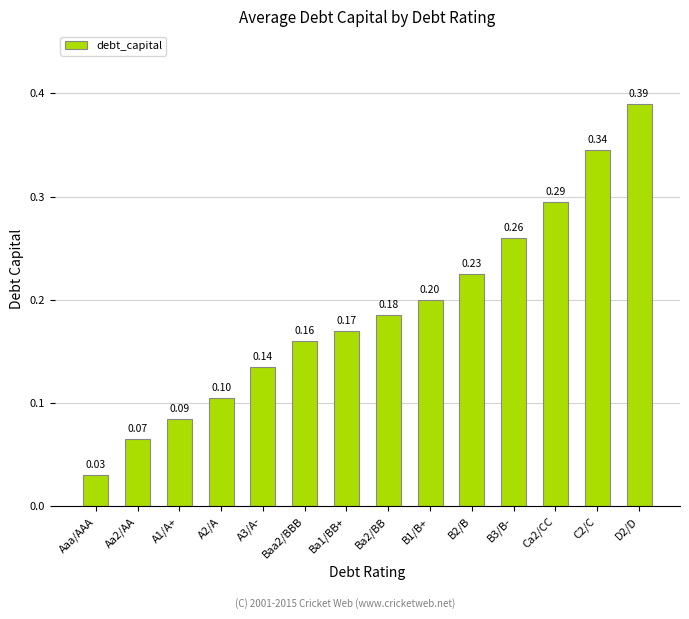

Which category has the highest value across all series?

D2/D